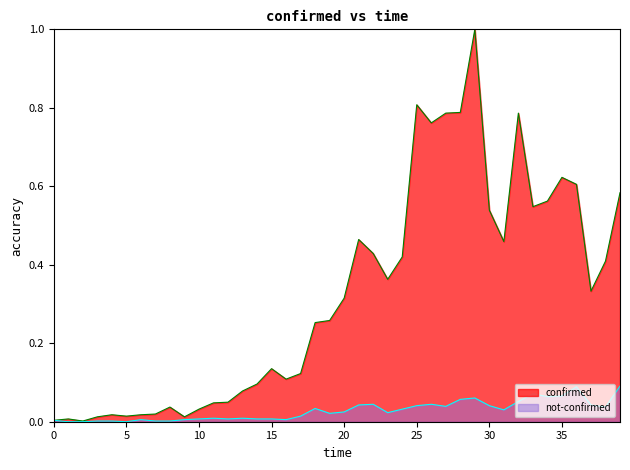

How many lines are shown in the chart?

2